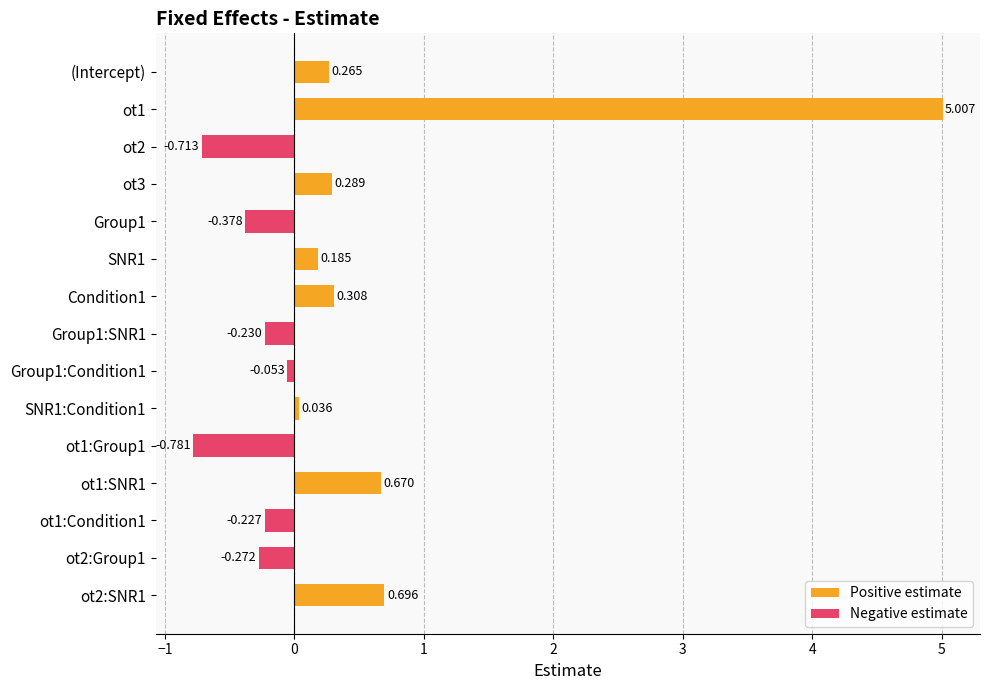

How many series are shown in this chart?

2